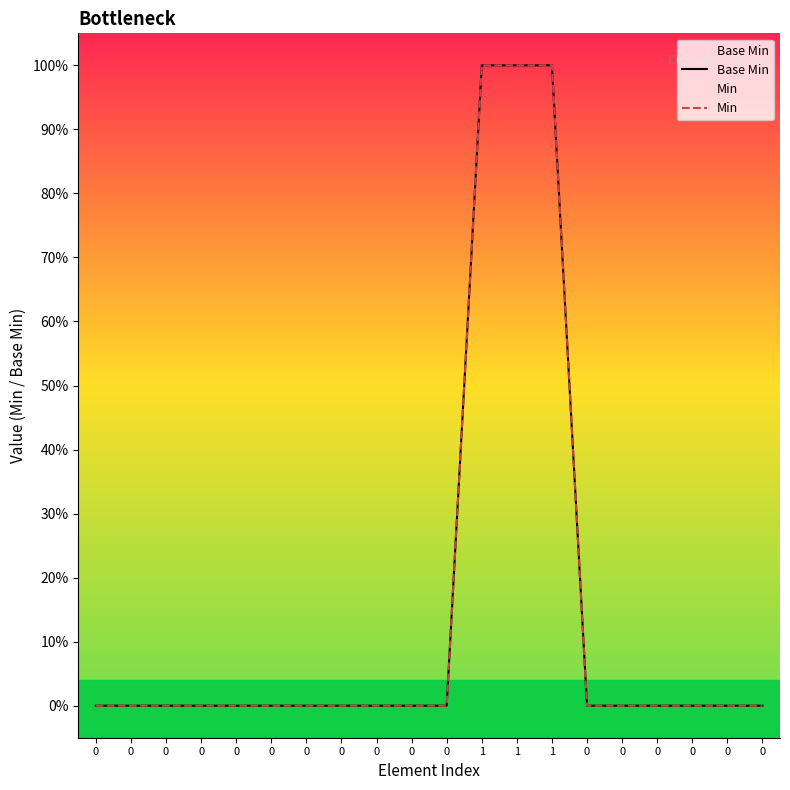

Reading right to left, list all the values displayed in this chart.

Base Min: 0	0	0	0	0	0	1	1	1	0	0	0	0	0	0	0	0	0	0	0
Min: 0	0	0	0	0	0	1	1	1	0	0	0	0	0	0	0	0	0	0	0